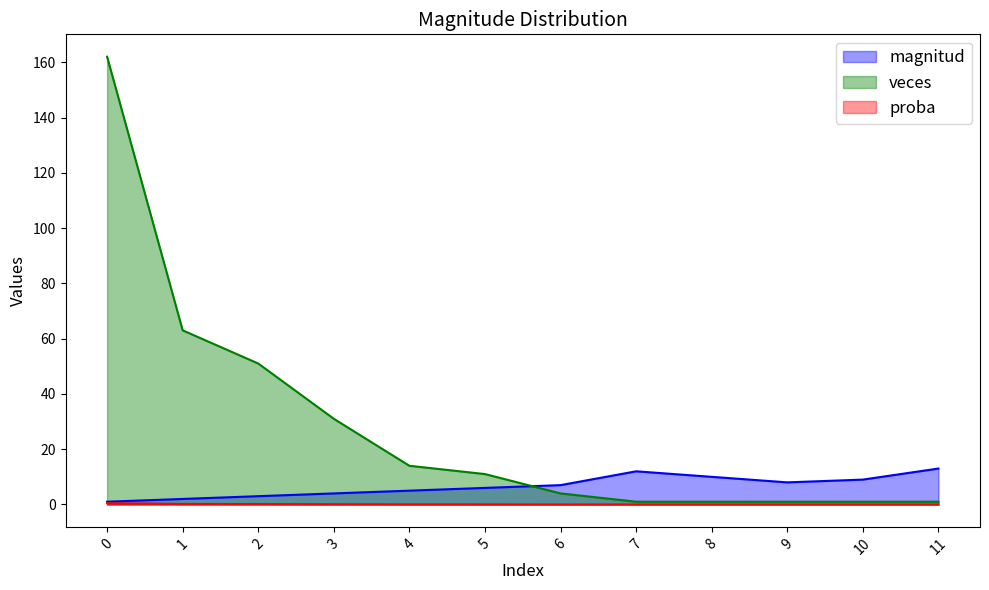

List the labels in order of proba value, smallest first.

7, 8, 9, 10, 11, 6, 5, 4, 3, 2, 1, 0